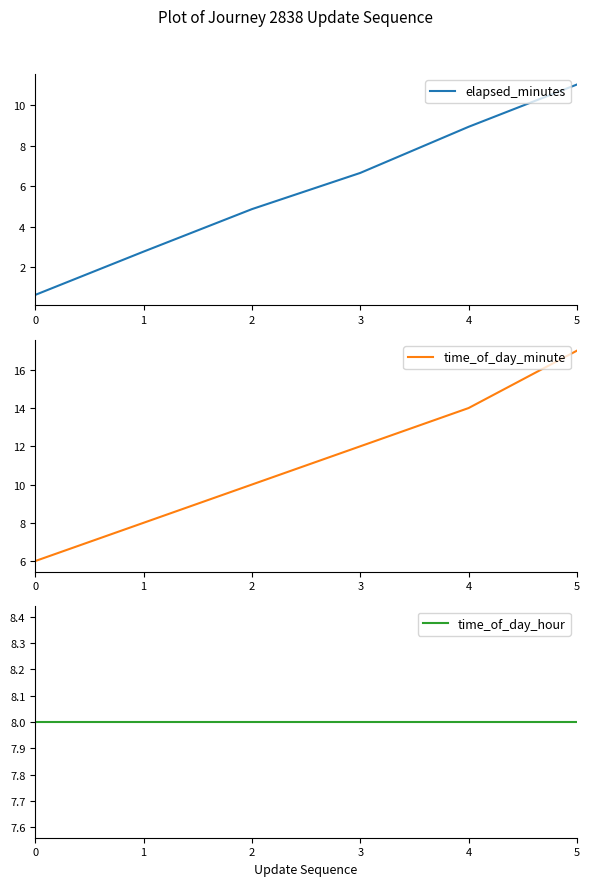

Rank the series at 3 from lowest to highest value.

elapsed_minutes, time_of_day_hour, time_of_day_minute